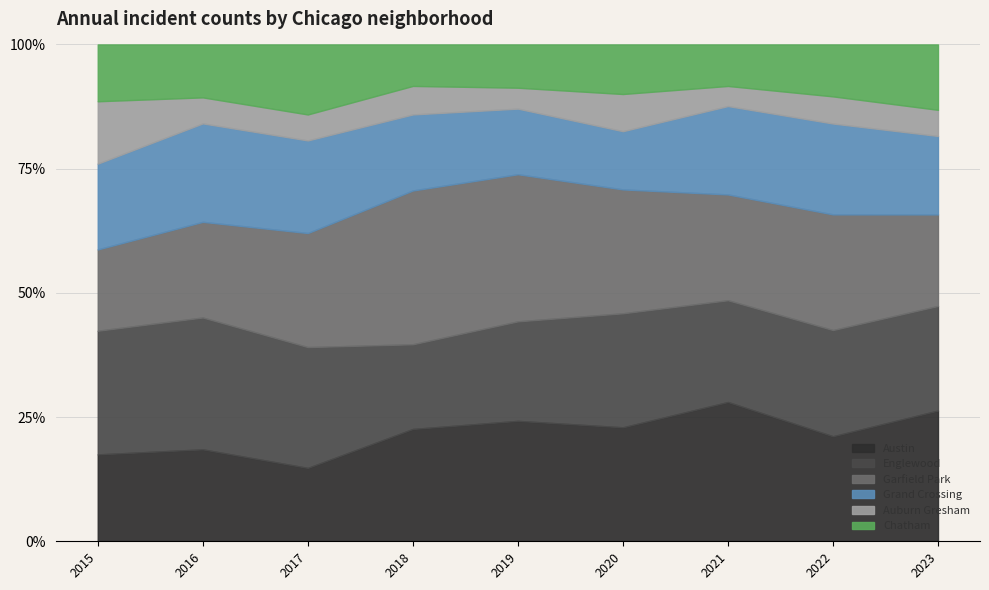

Is it true that Chatham equals 60 at 2019?

True